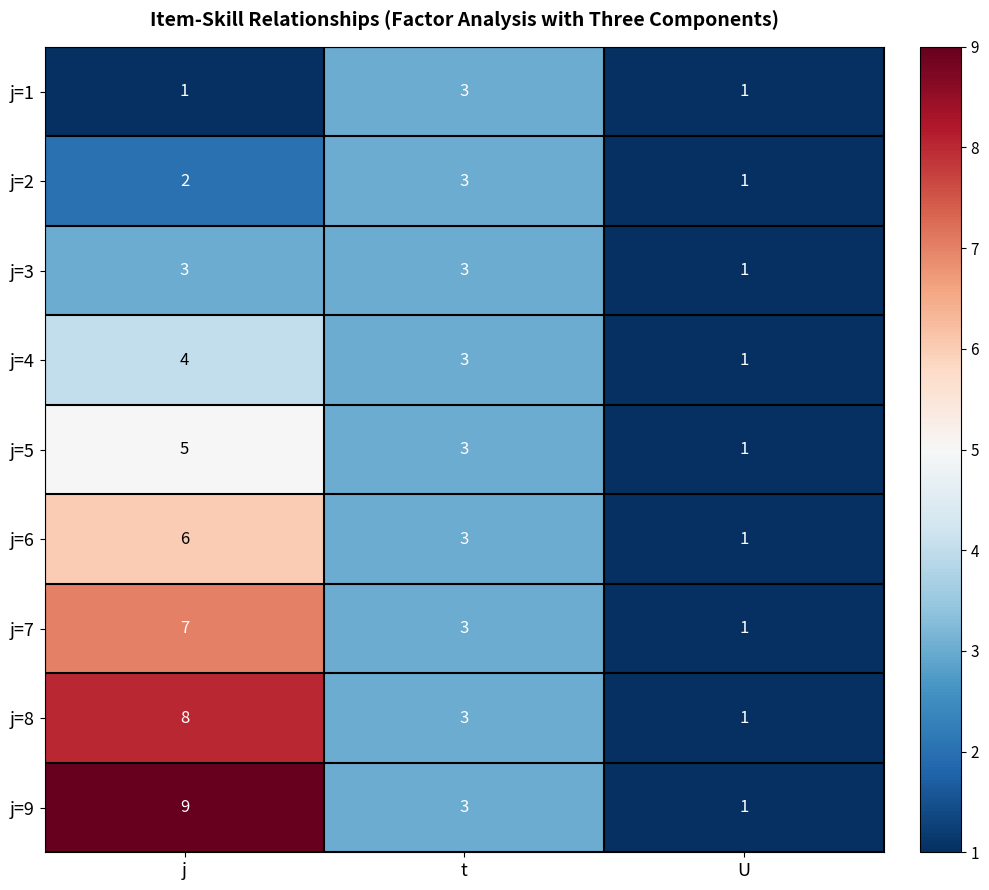

Where does the j=8 series first go above 3?

j